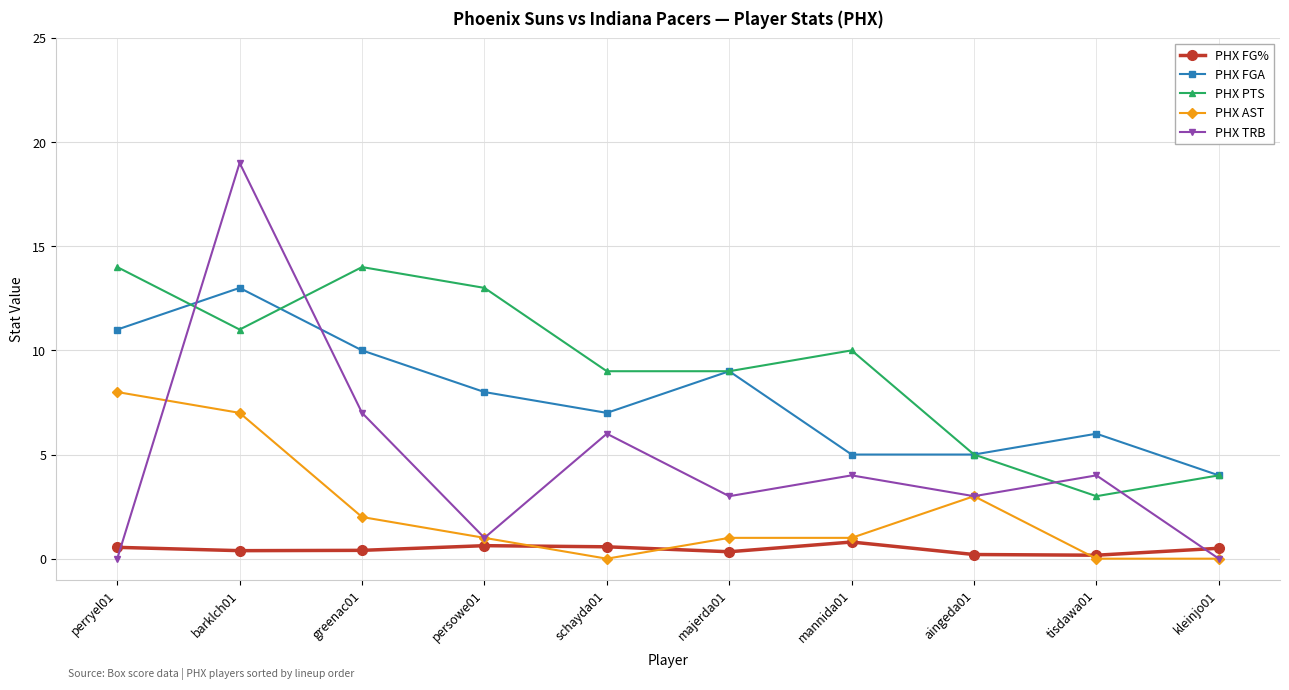

What is the average value of the PHX TRB series?

4.7